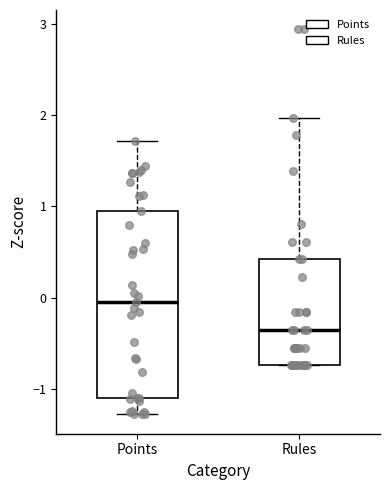

Reading left to right, transcribe this box plot: for each box, give where its median line is, the range the box spans, and where its two whiskers end, as read against the y-axis. The values are not printed on the chart, so give them approximately, as read against the axis.

Points: median -0.1, box -1.1 to 1.0, whiskers -1.3 to 1.7
Rules: median -0.4, box -0.7 to 0.4, whiskers -0.7 to 2.0